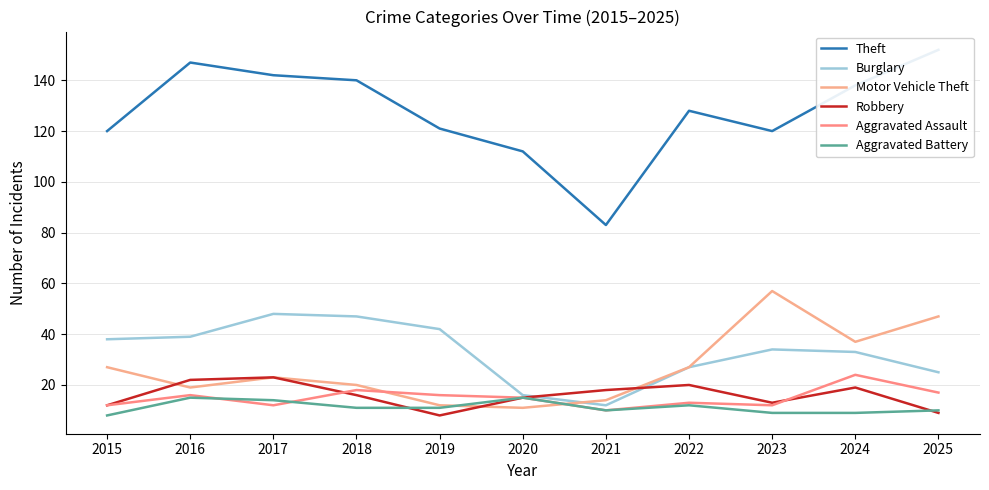

True or false: Theft and Aggravated Battery intersect in this chart.

False